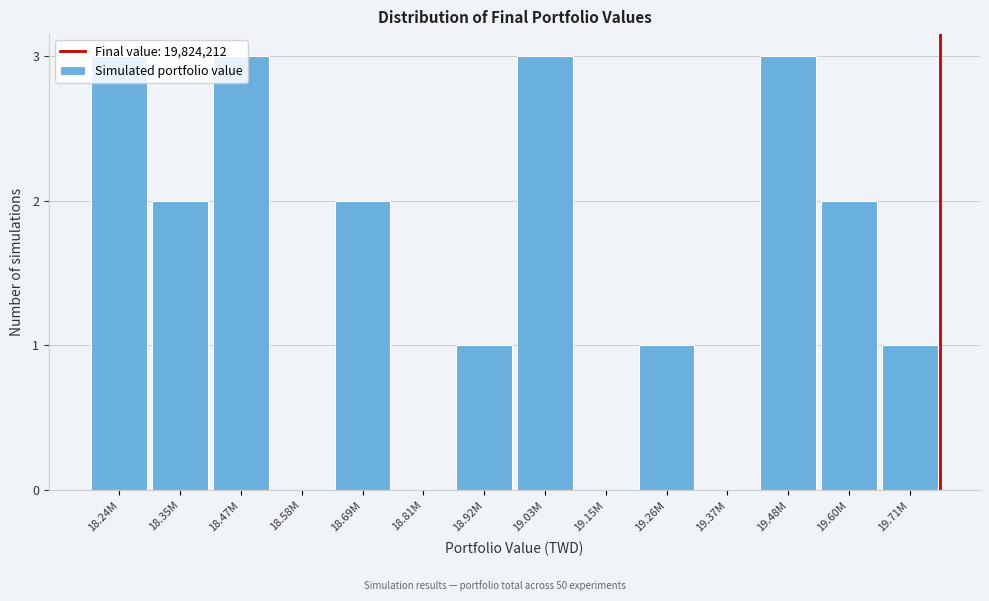

Is it true that the value at 19.26M is 2?

False